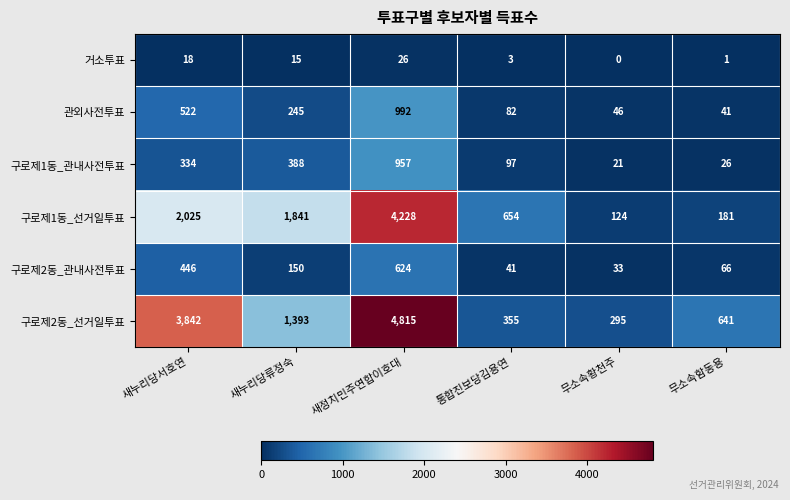

What is the difference between the highest and lowest values at 무소속황천주?

295